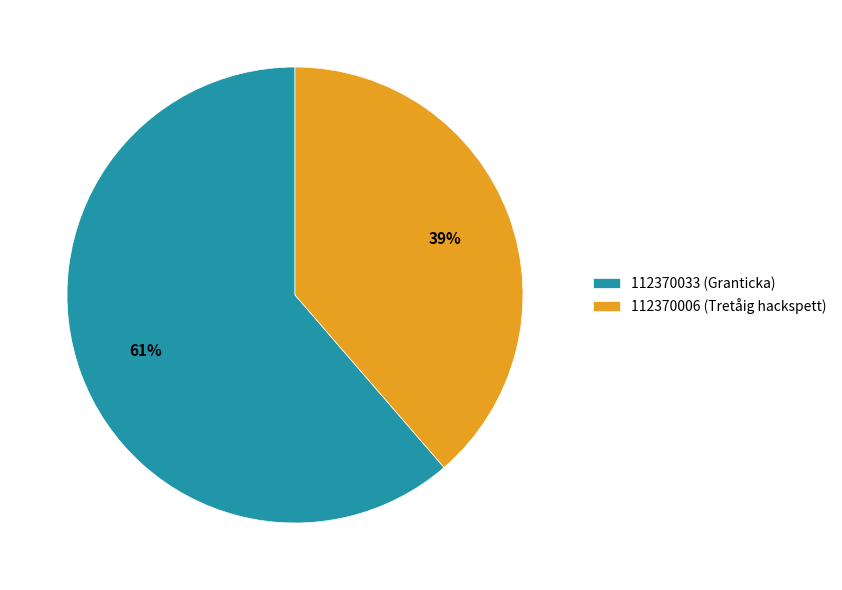

Rank the categories by value from lowest to highest.

112370006 (Tretåig hackspett), 112370033 (Granticka)